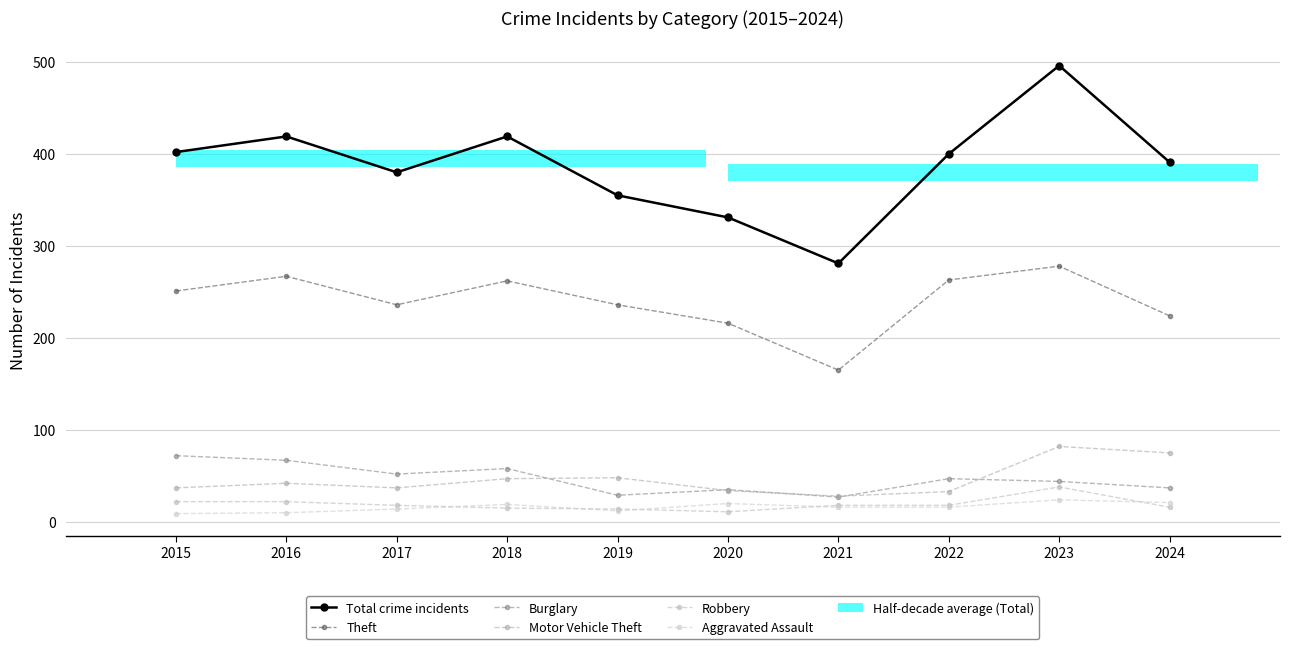

The Burglary series shows 27 at 2021. True or false?

True